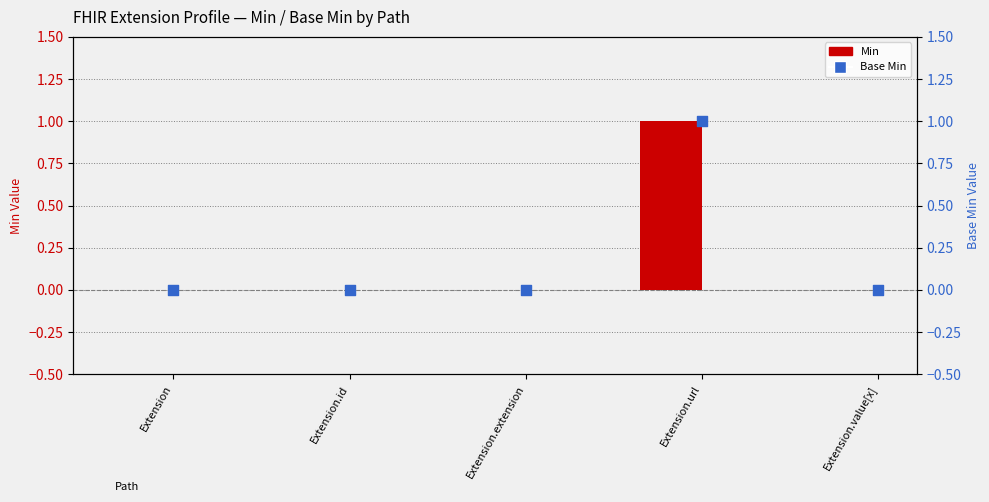

At how many categories does at least one series exceed 0?

1